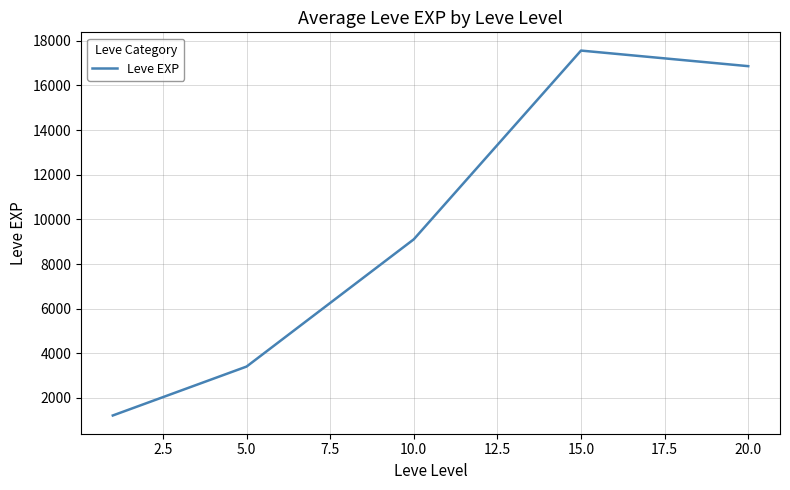

Reading right to left, what are all the values shown in this chart?

16865.0	17563.3	9106.7	3405.0	1213.3